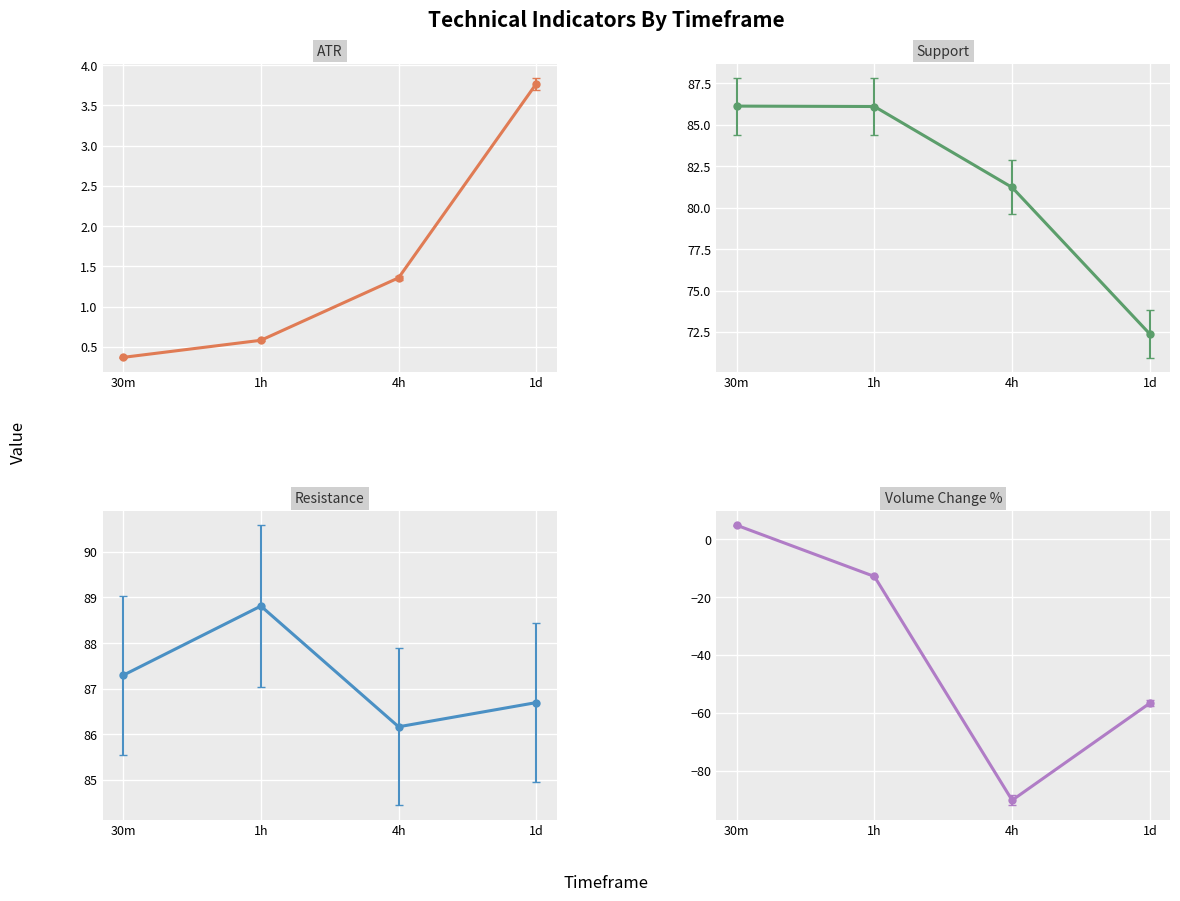

Which series has the largest range (max minus min)?

Volume Change %